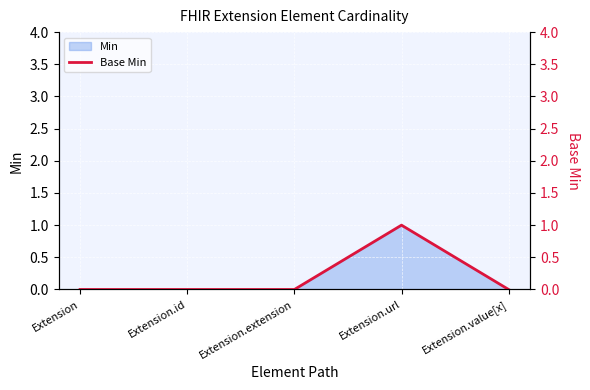

At which category does the chart reach its minimum across all series?

Extension